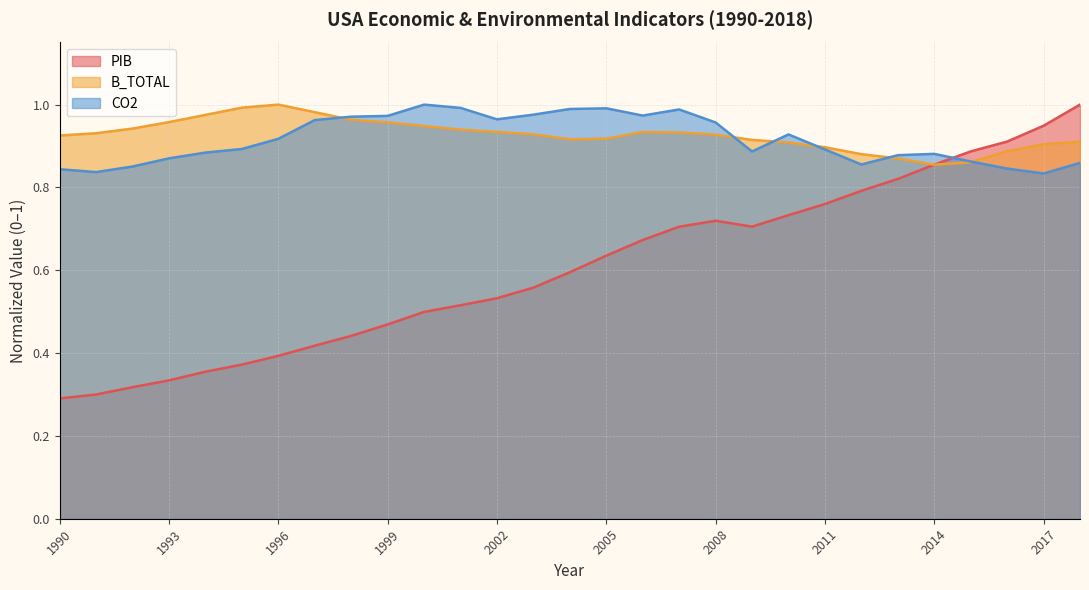

Count the number of data series in this chart.

3